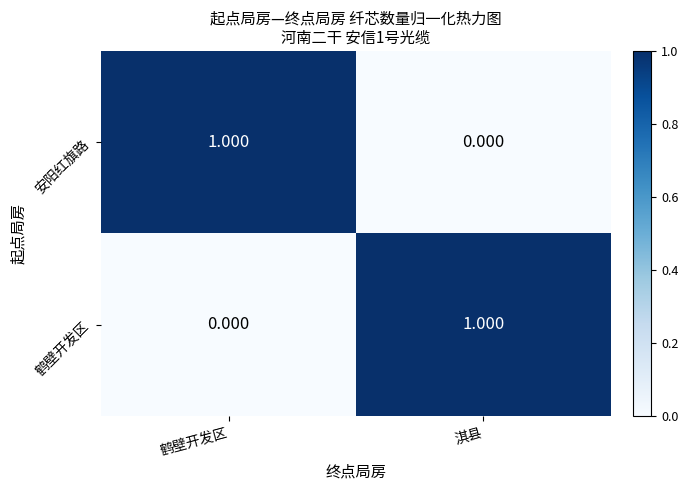

How many categories are shown in the chart?

2